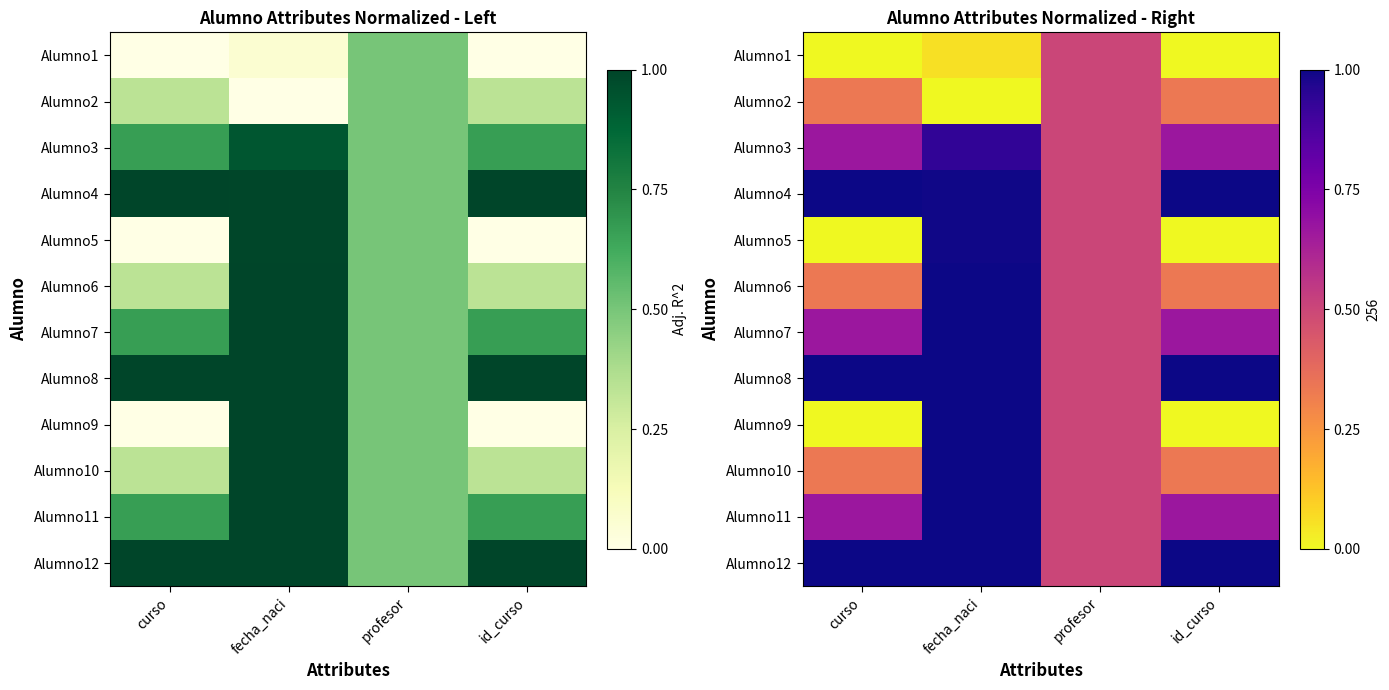

The Alumno2 series shows 0.1 at id_curso. True or false?

False